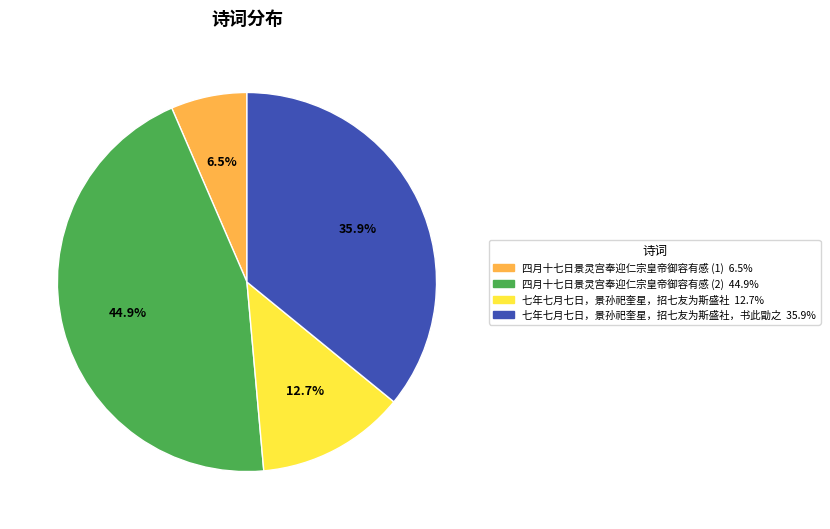

Does any single category account for the majority?

No